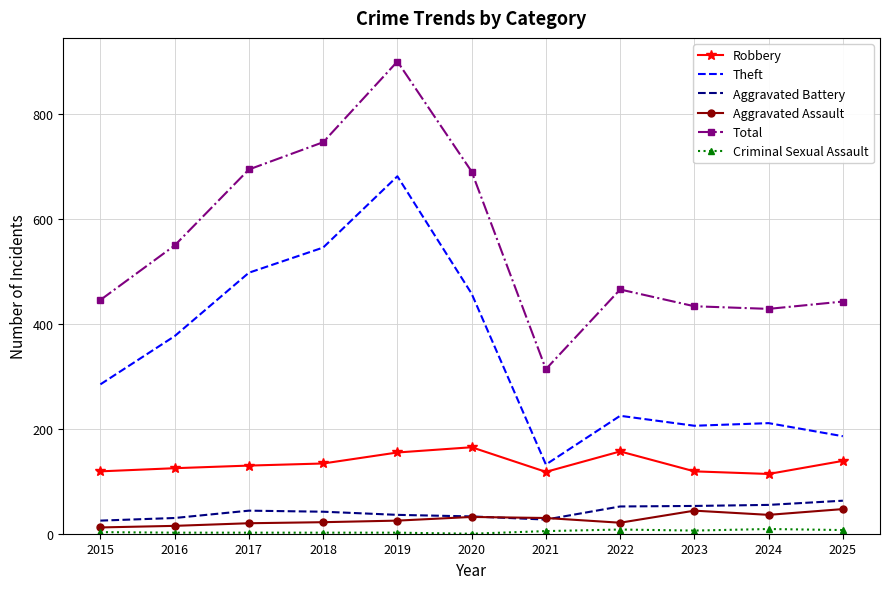

True or false: Aggravated Assault and Total cross at least once.

False